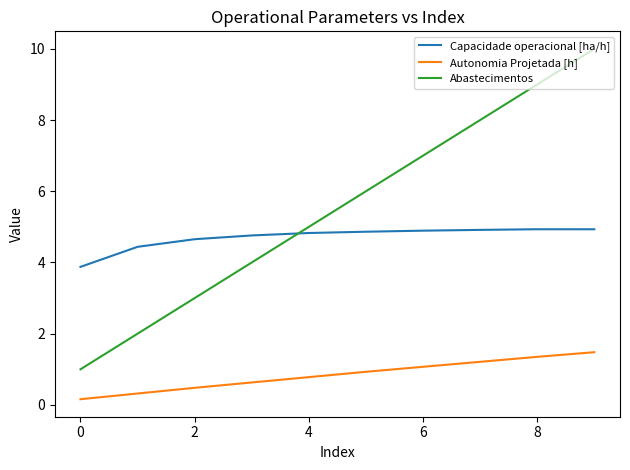

What is the minimum value for Abastecimentos?

1.0